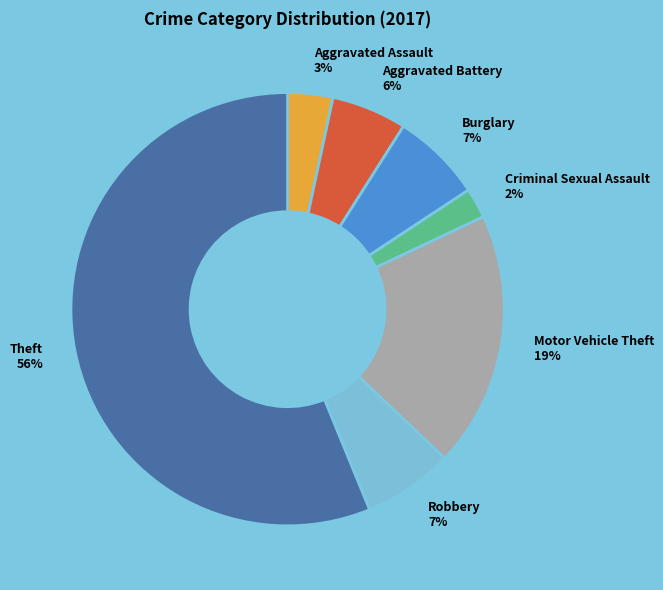

Is the sum of Theft and Motor Vehicle Theft greater than half?

Yes